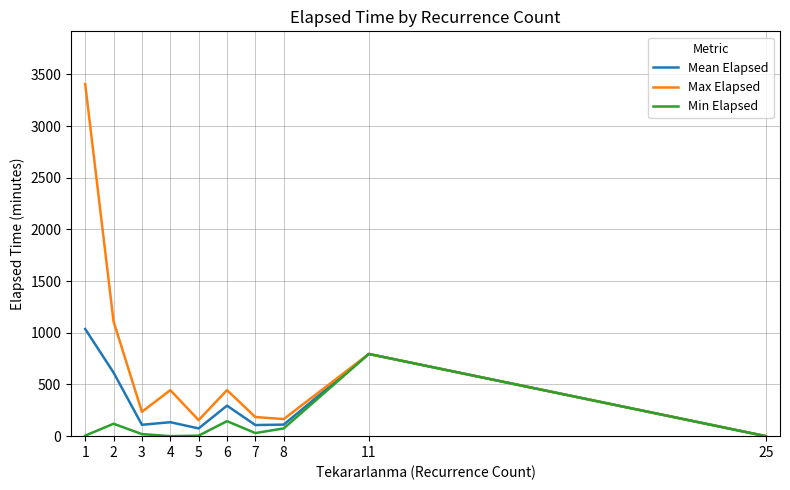

Rank the series by their average value, from lowest to highest.

Min Elapsed, Mean Elapsed, Max Elapsed